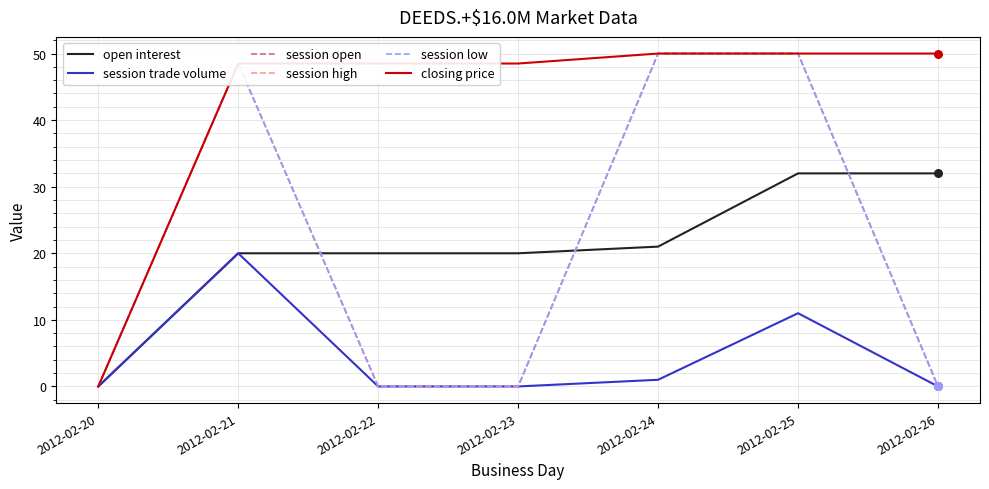

At which category is the sum across all series the highest?

2012-02-25